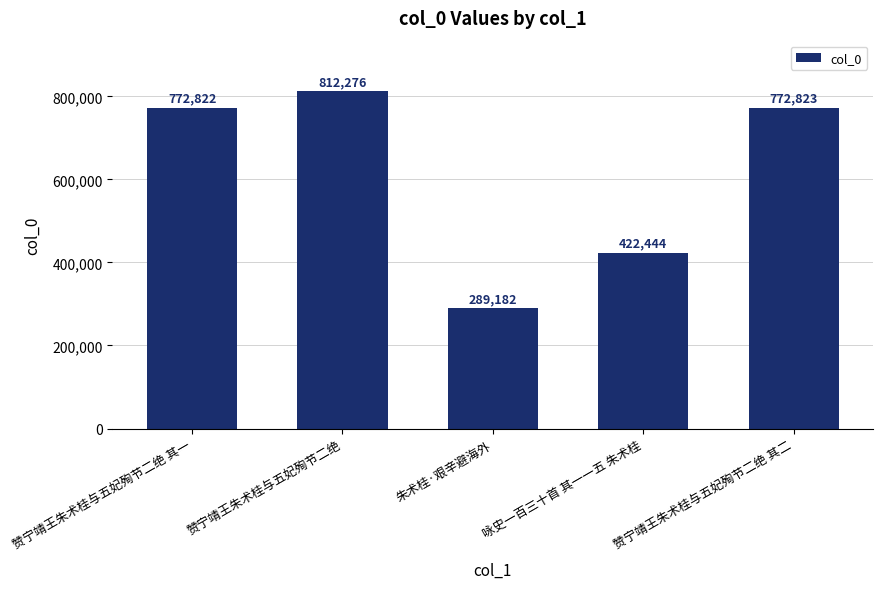

What is the change in value from 朱术桂·艰辛避海外 to 咏史一百三十首 其一一五 朱术桂?

+133262